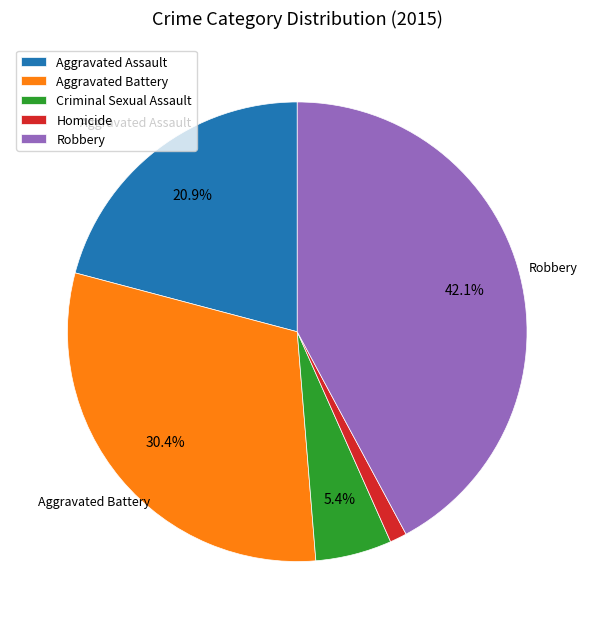

Is it true that Aggravated Battery is 36% of the pie?

False